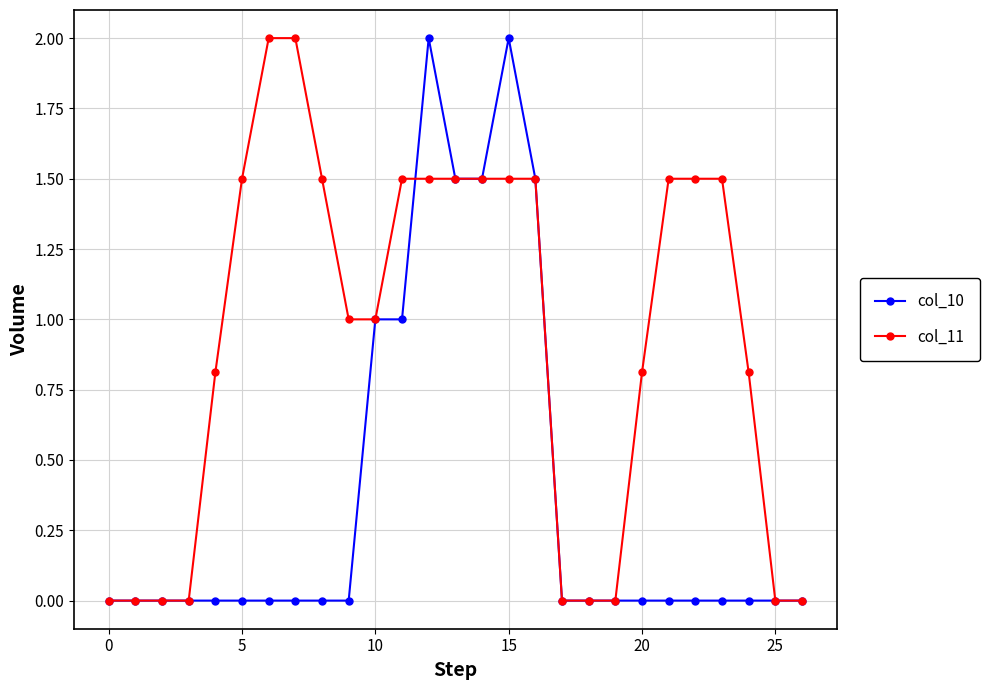

What is the difference between the maximum and minimum values in the col_11 series?

2.0